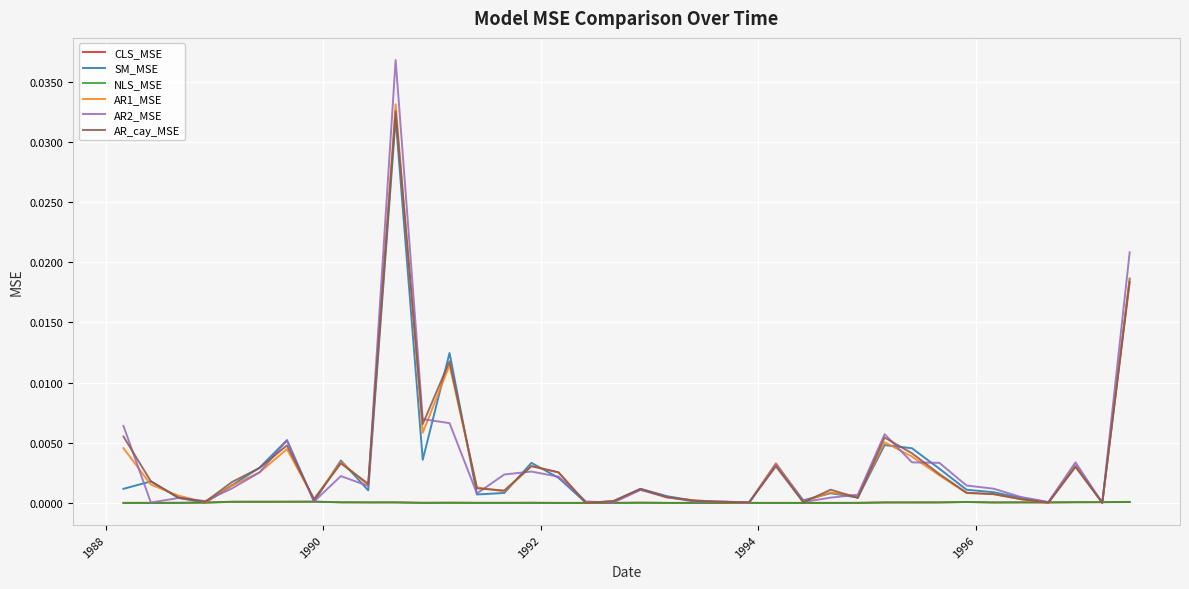

Which series has the widest spread of values?

AR2_MSE